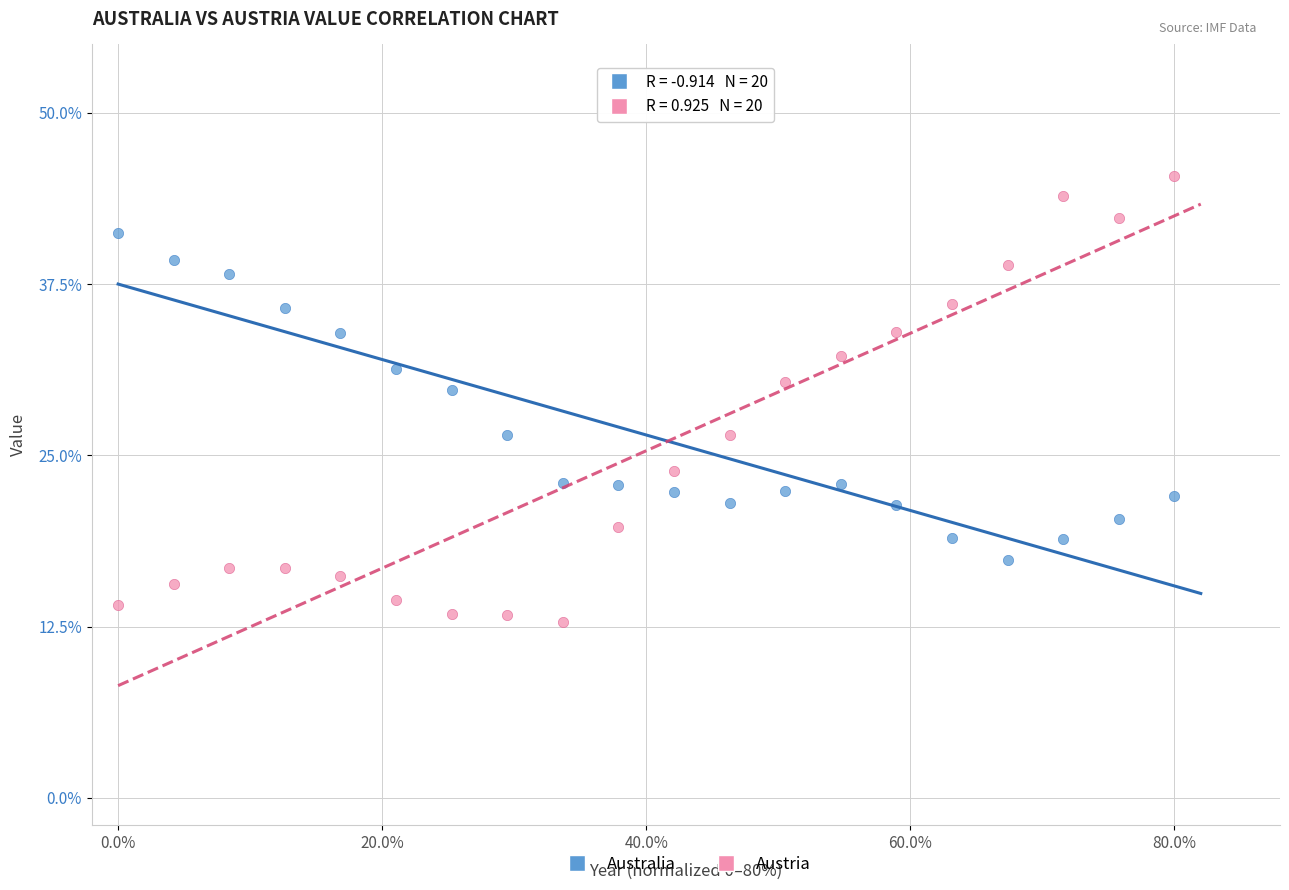

Which series has the widest spread of Y values?

Austria